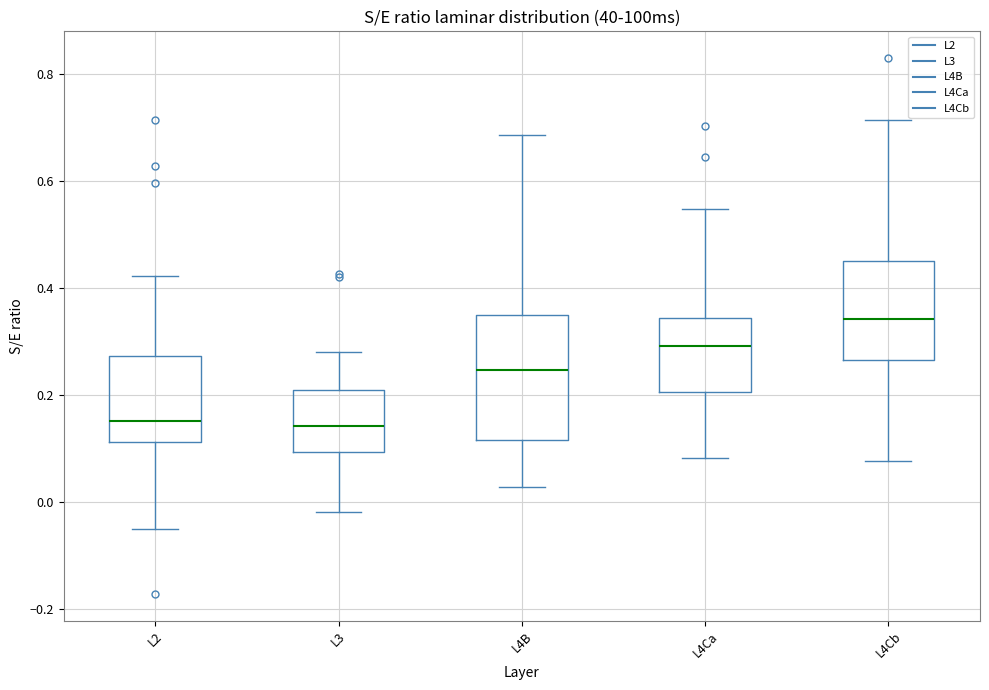

Which box is the tallest, from its lower edge to its upper edge?

L4B